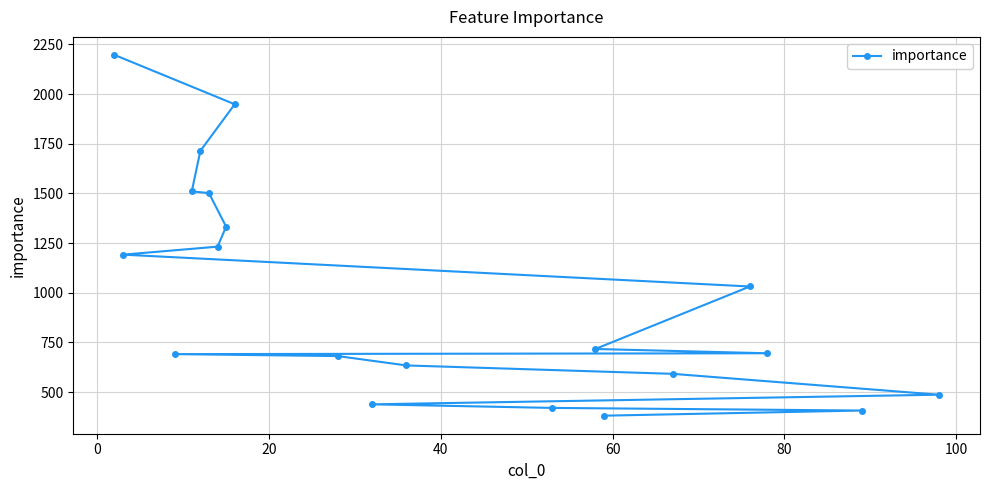

What is the greatest value displayed?

2197.0